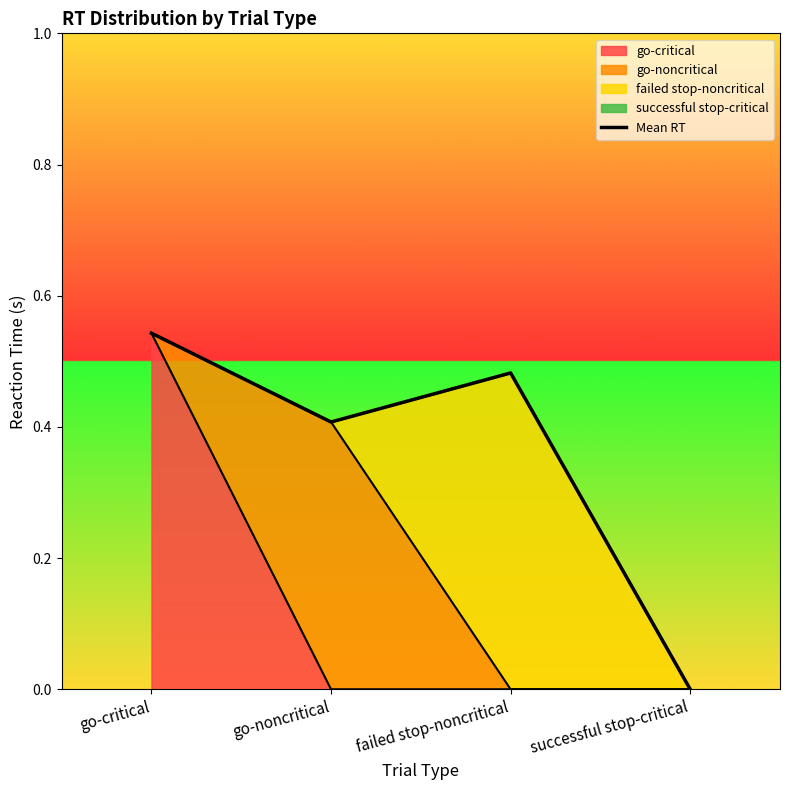

What is the label of the 1st point from the right?

successful stop-critical